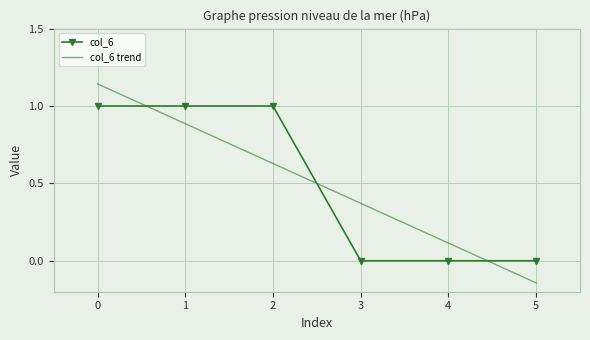

Reading right to left, what are all the values shown in this chart?

0	0	0	1	1	1